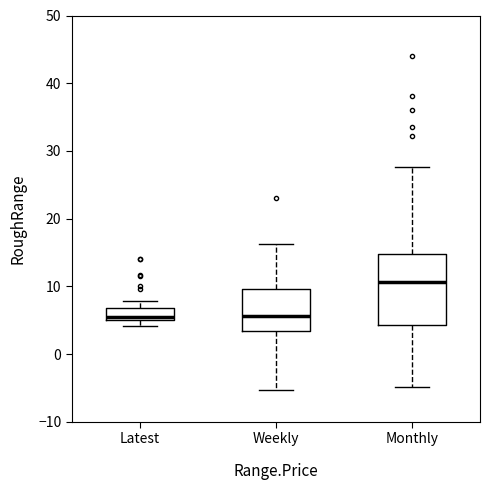

Reading left to right, transcribe this box plot: for each box, give where its median line is, the range the box spans, and where its two whiskers end, as read against the y-axis. The values are not printed on the chart, so give them approximately, as read against the axis.

Latest: median 5 (just above the box's lower edge), box 5 to 7, whiskers 4 to 8
Weekly: median 6, box 3 to 10, whiskers -5 to 16
Monthly: median 11, box 4 to 15, whiskers -5 to 28